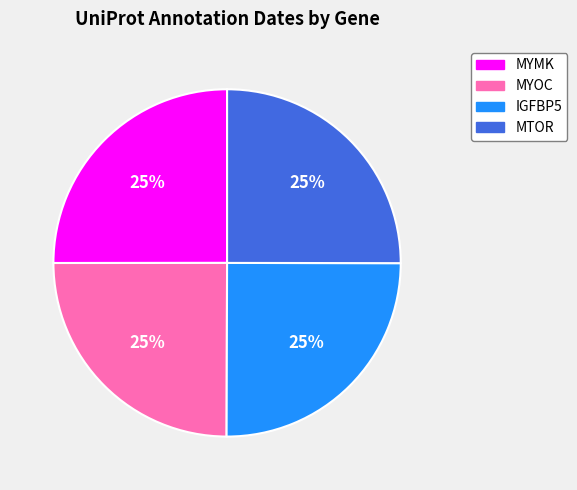

Is it true that MYOC is 18% of the pie?

False